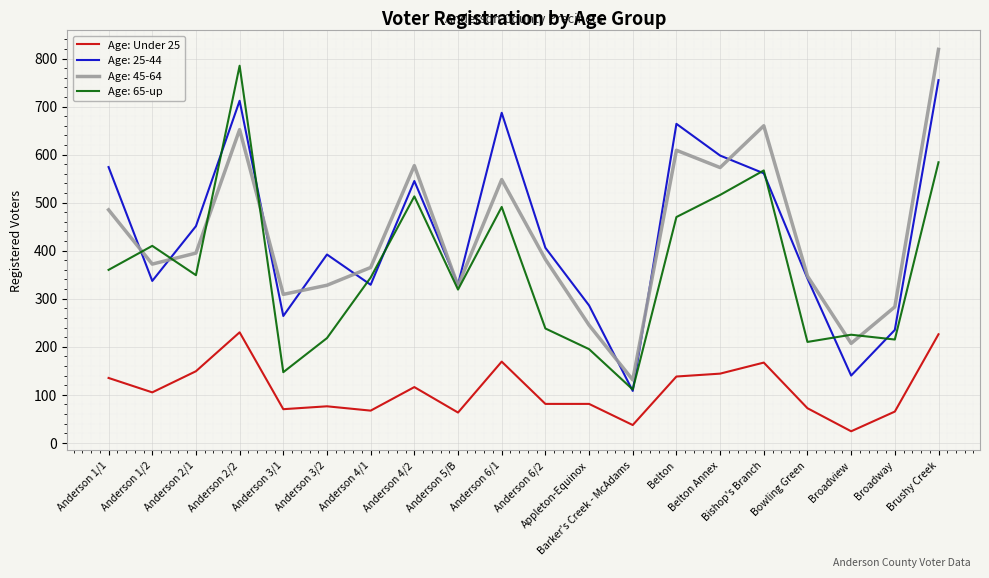

Which category has the highest value across all series?

Brushy Creek